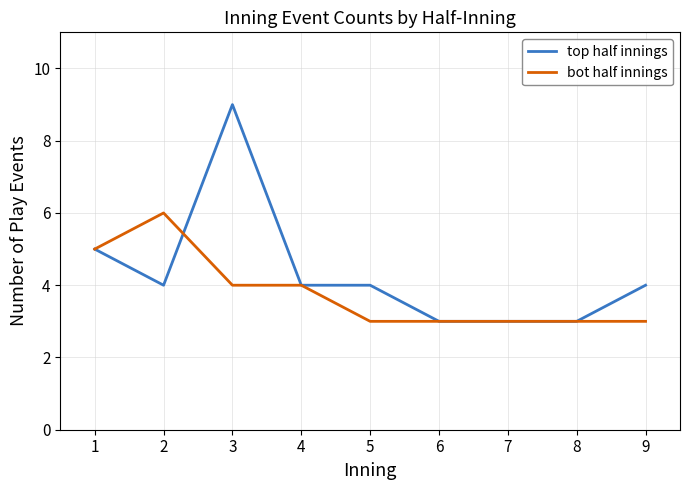

What is the approximate value of top half innings at 6?

3